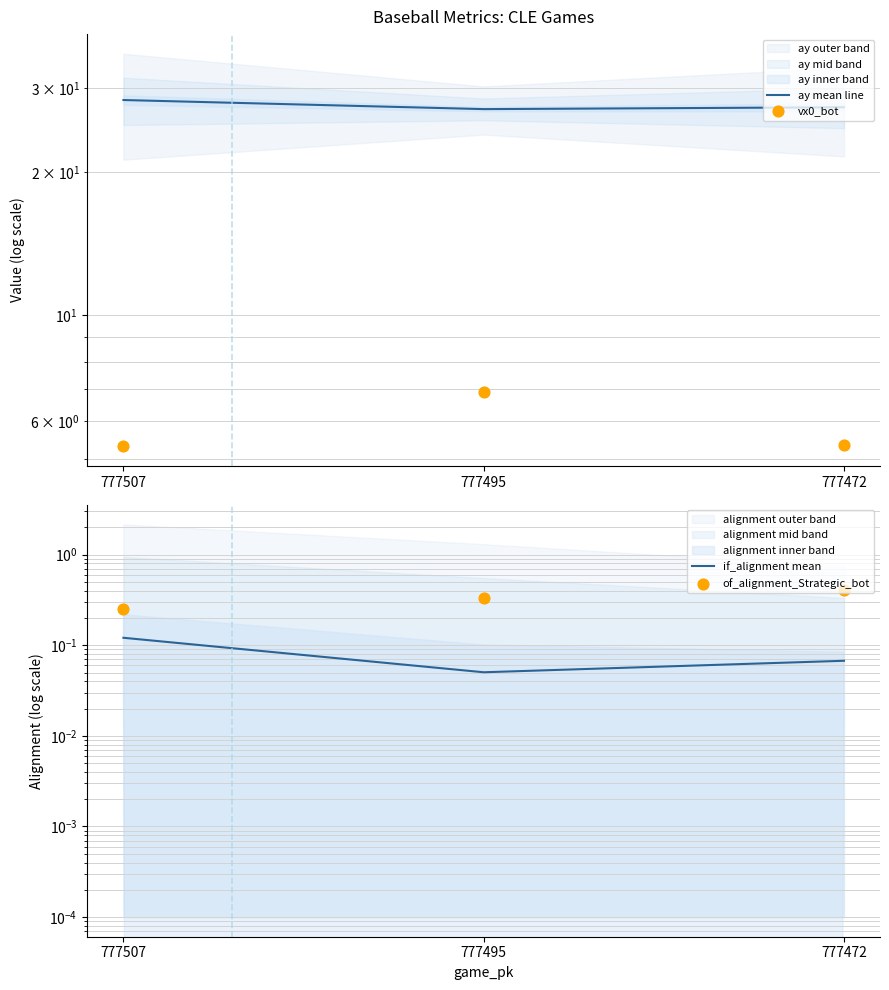

At which category is the sum across all series the highest?

777495